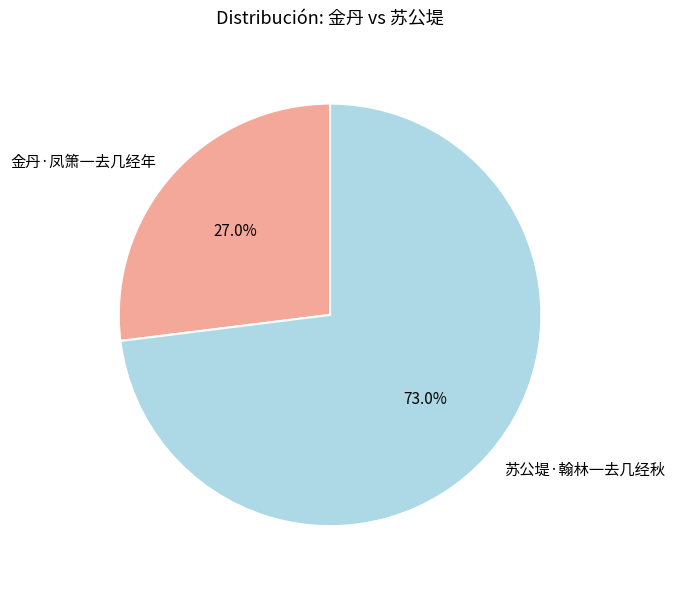

Which has a higher value, 苏公堤·翰林一去几经秋 or 金丹·凤箫一去几经年?

苏公堤·翰林一去几经秋